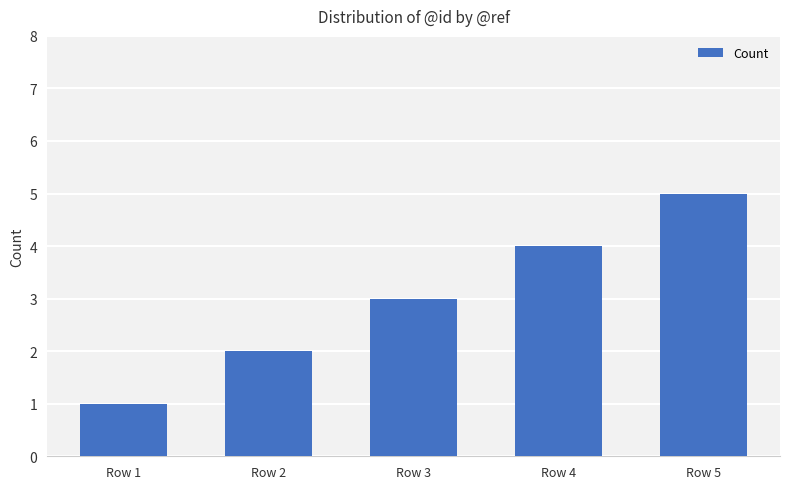

What is the sum of the values at Row 5 and Row 3?

8